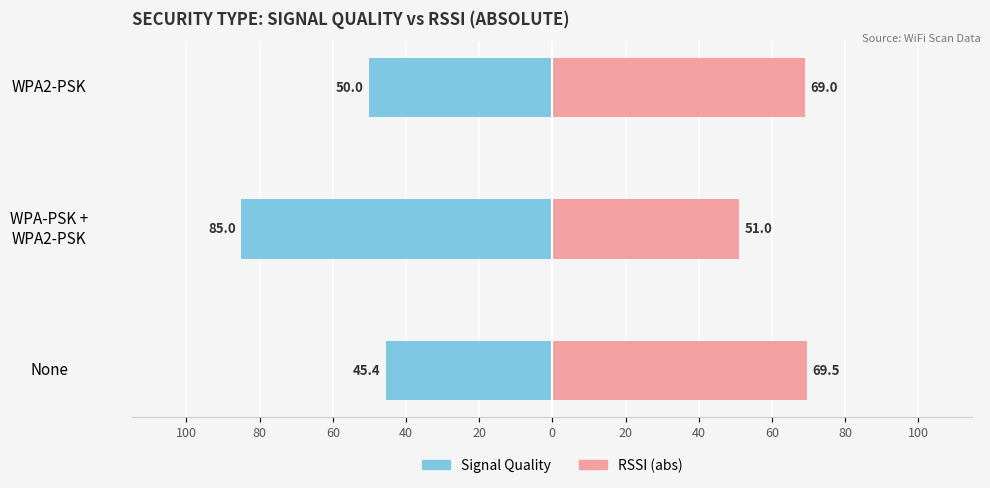

How many data points in RSSI (abs) are less than 69?

1